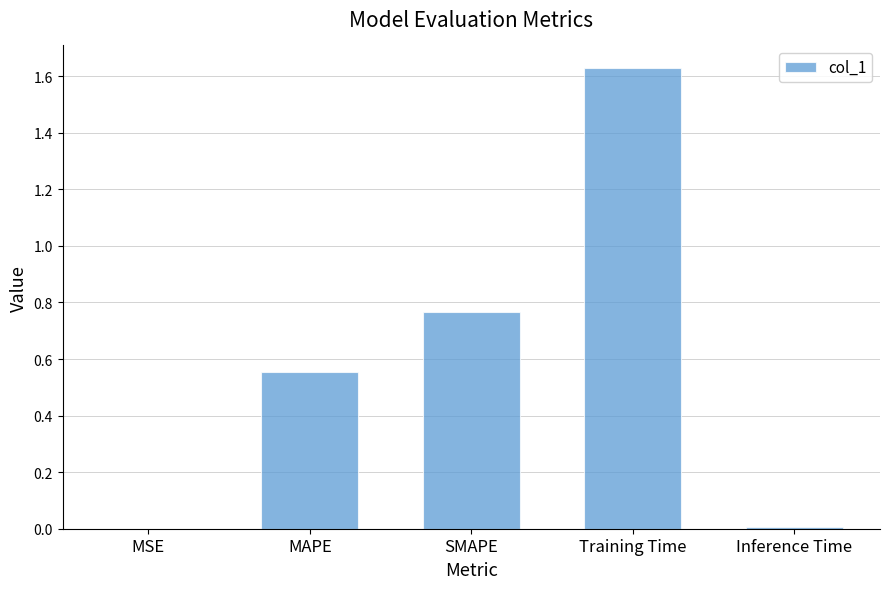

Which category has the highest value across all series?

Training Time